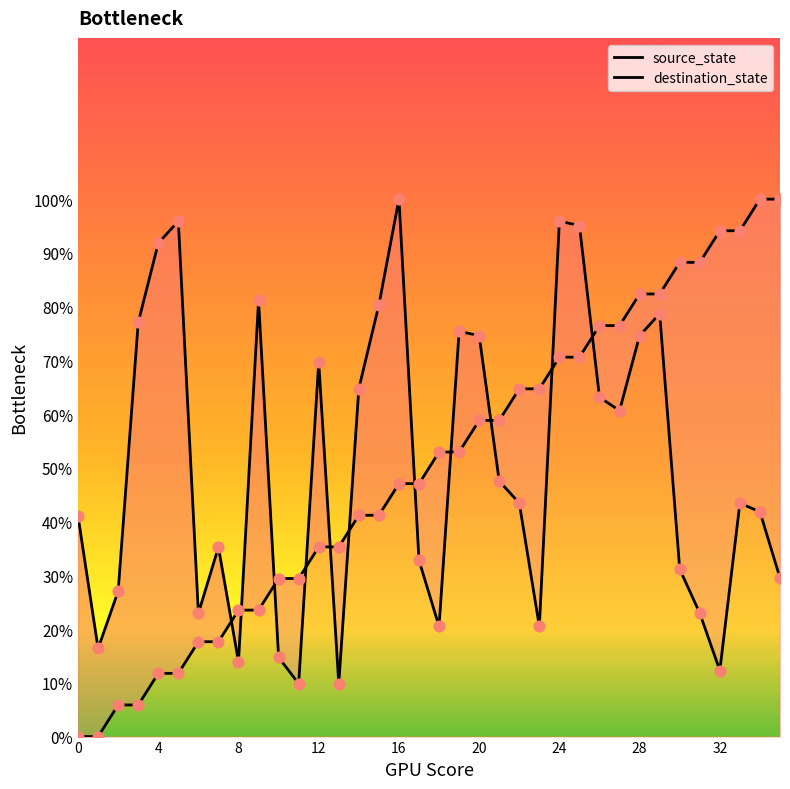

At which category is the sum across all series the highest?

24